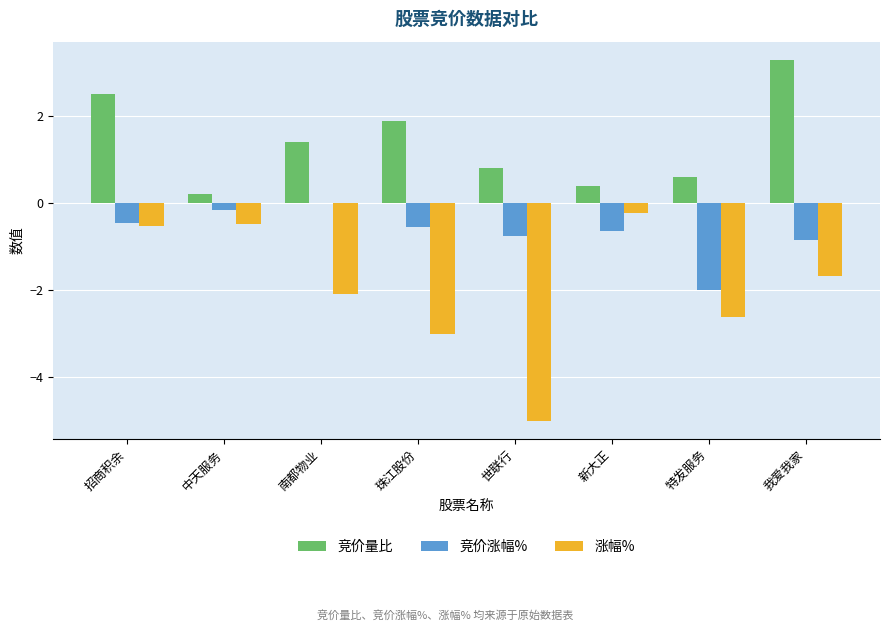

What is the sum of all 涨幅% values?

-15.7